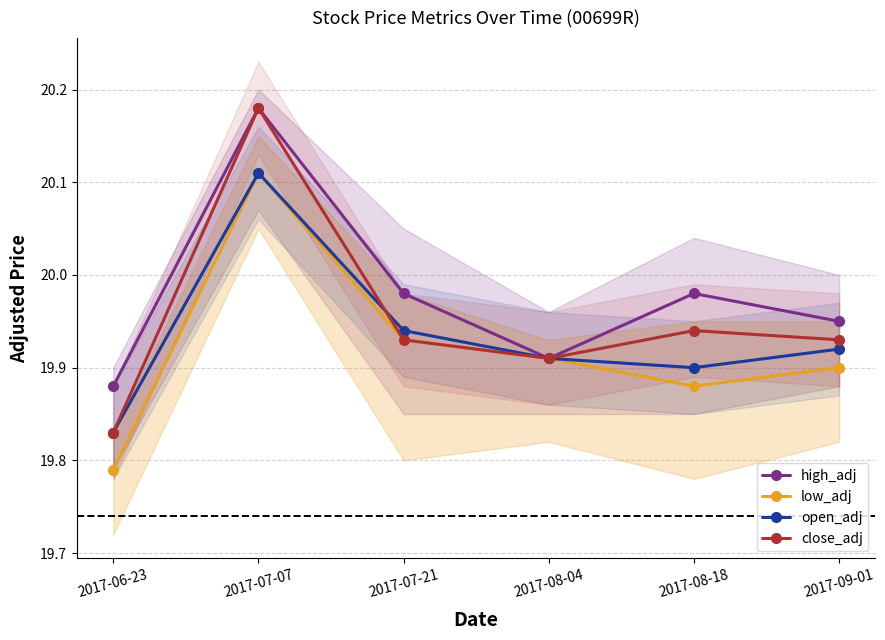

True or false: close_adj and low_adj intersect in this chart.

False